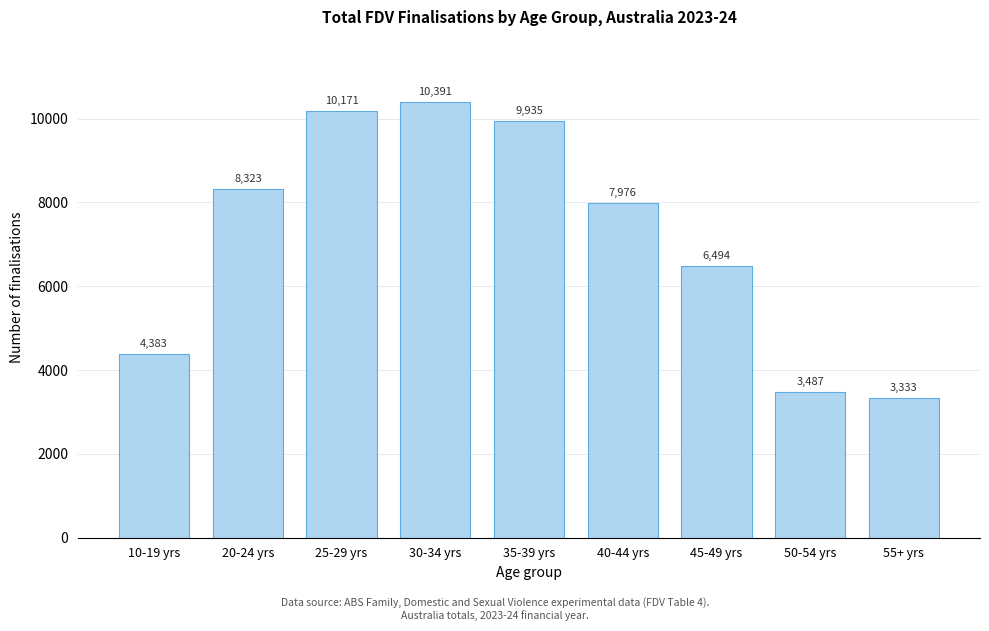

Reading right to left, extract all data points from this chart.

55+ yrs=3333	50-54 yrs=3487	45-49 yrs=6494	40-44 yrs=7976	35-39 yrs=9935	30-34 yrs=10391	25-29 yrs=10171	20-24 yrs=8323	10-19 yrs=4383